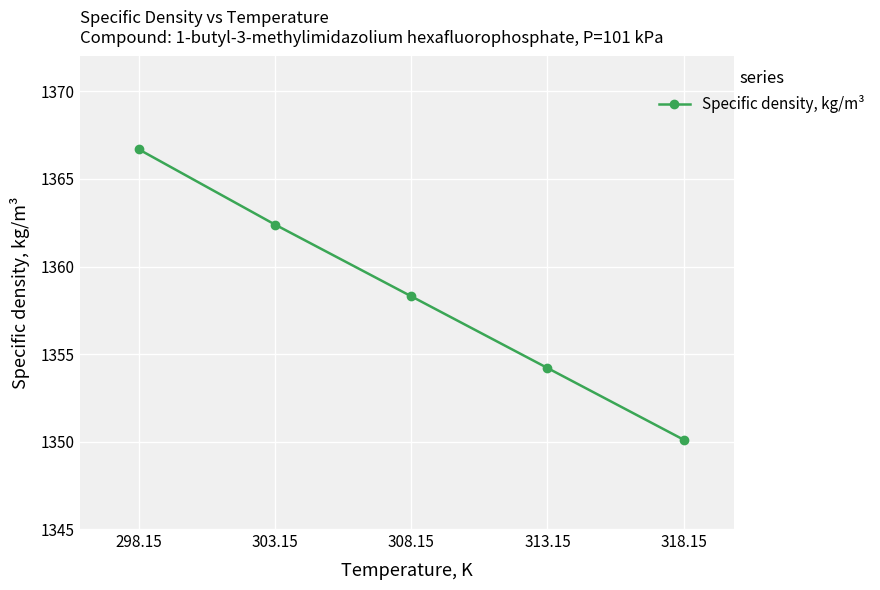

True or false: there are more than 1 points higher than both neighbors.

False